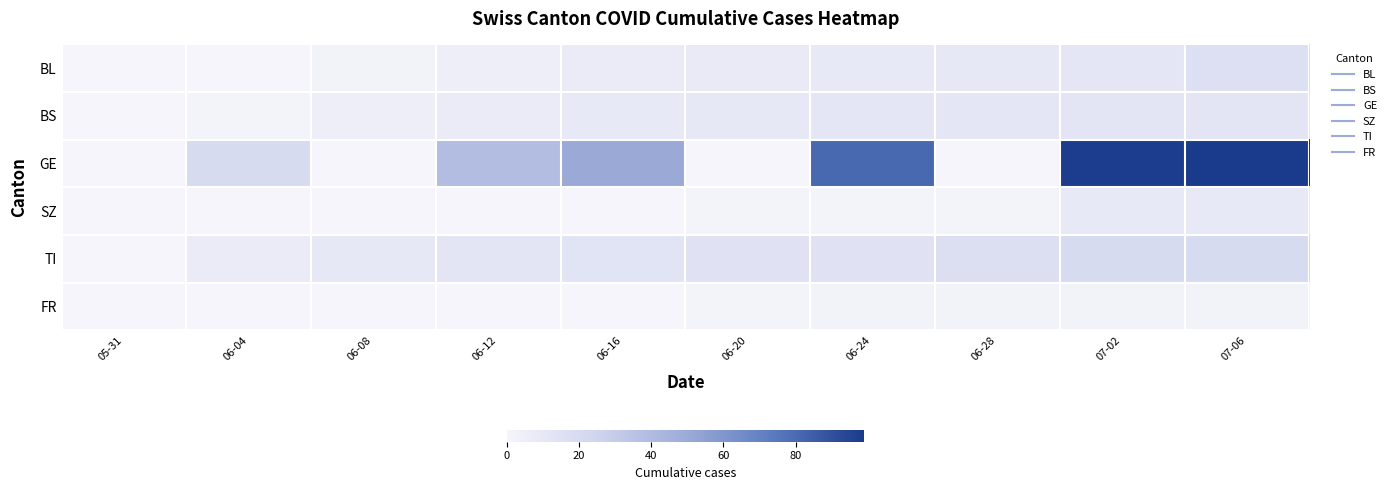

Reading left to right, what are all the values shown in this chart?

BL: 05-31=0	06-04=0	06-08=2	06-12=5	06-16=7	06-20=8	06-24=9	06-28=10	07-02=11	07-06=16
BS: 05-31=0	06-04=1	06-08=5	06-12=7	06-16=9	06-20=10	06-24=11	06-28=11	07-02=12	07-06=12
GE: 05-31=0	06-04=20	06-08=0	06-12=39	06-16=50	06-20=0	06-24=81	06-28=0	07-02=98	07-06=99
SZ: 05-31=0	06-04=0	06-08=0	06-12=0	06-16=0	06-20=1	06-24=1	06-28=1	07-02=9	07-06=9
TI: 05-31=0	06-04=7	06-08=10	06-12=12	06-16=13	06-20=14	06-24=14	06-28=17	07-02=20	07-06=20
FR: 05-31=0	06-04=0	06-08=0	06-12=0	06-16=0	06-20=1	06-24=2	06-28=2	07-02=2	07-06=2